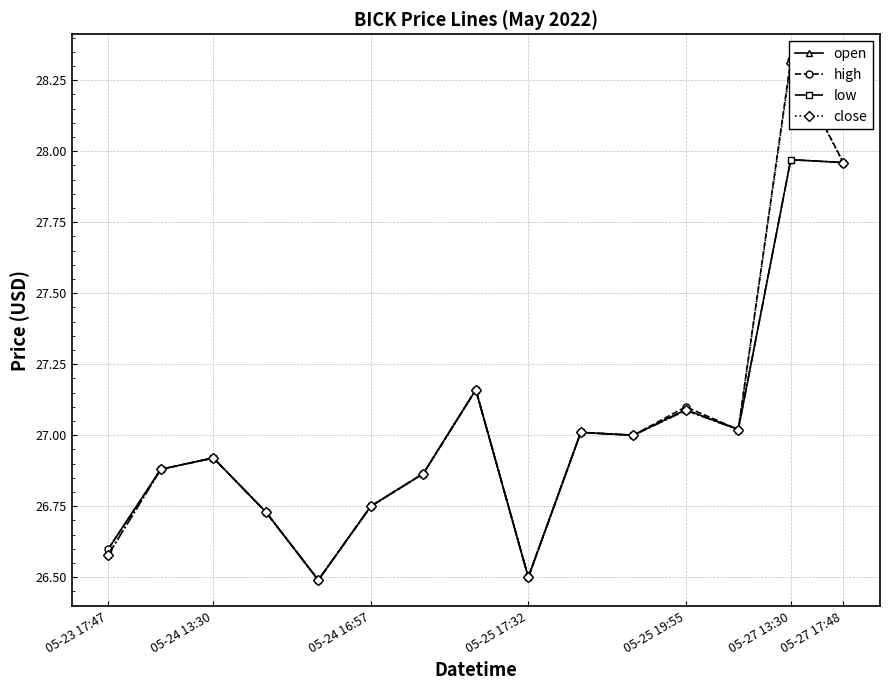

What is the maximum value shown in the chart?

28.3